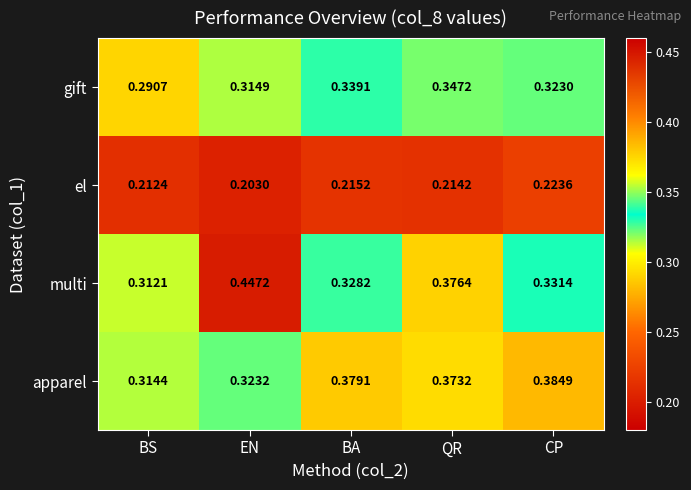

At BA, list the series in order from smallest to largest.

el, multi, gift, apparel